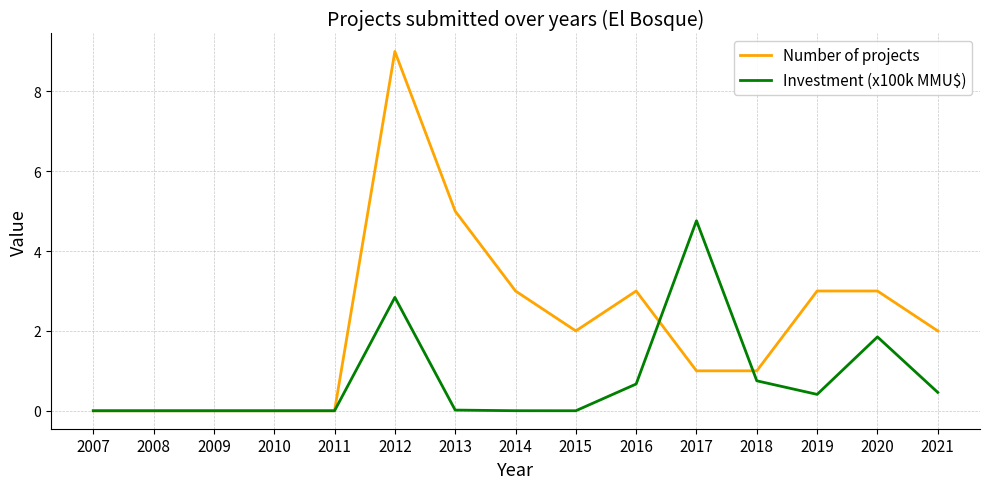

What is the difference between the Number of projects values at 2014 and 2018?

2.0